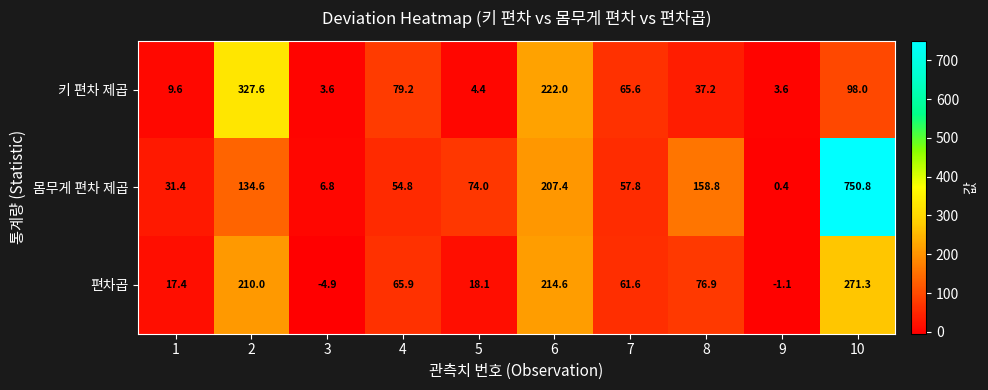

What value does the 편차곱 series have at 4?

65.9